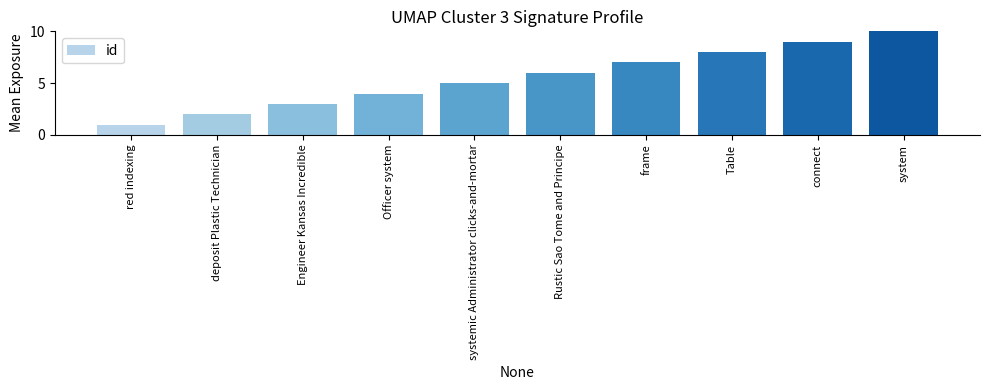

What is the ratio of the value at Rustic Sao Tome and Principe to the value at frame?

0.9